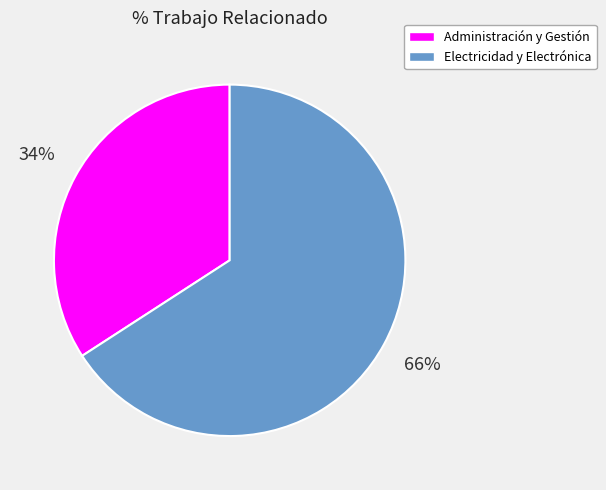

Which slice represents more than half of the pie?

Electricidad y Electrónica